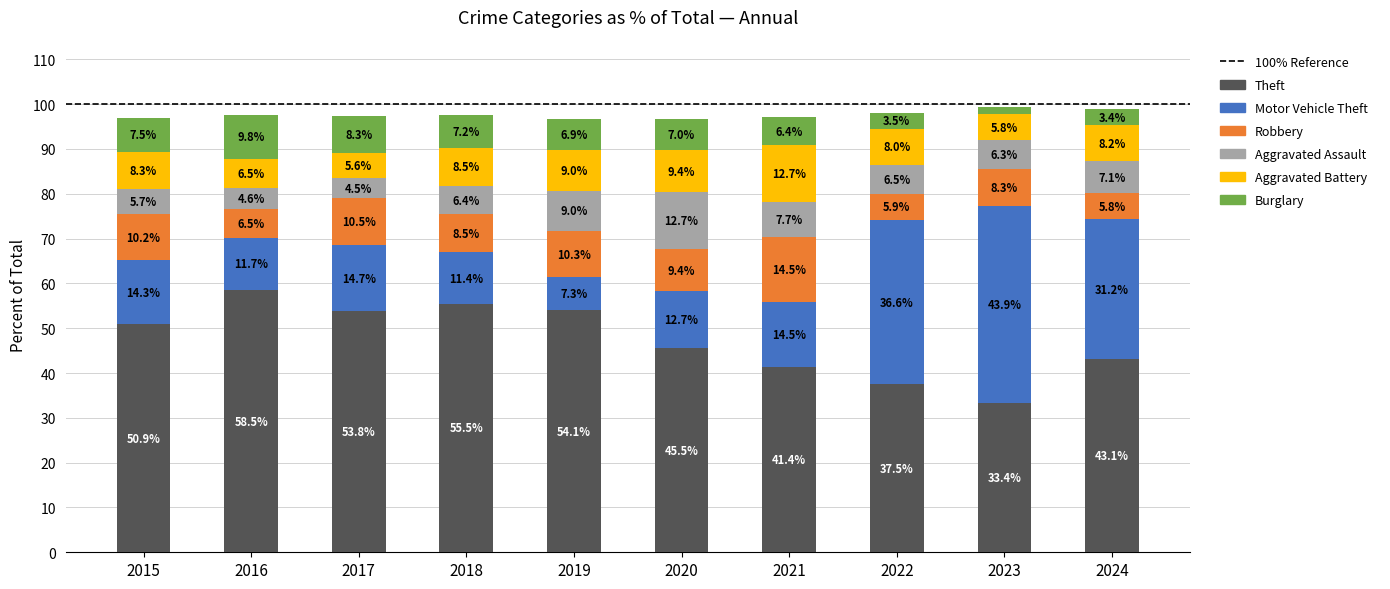

How many data points in Theft are above 50?

5